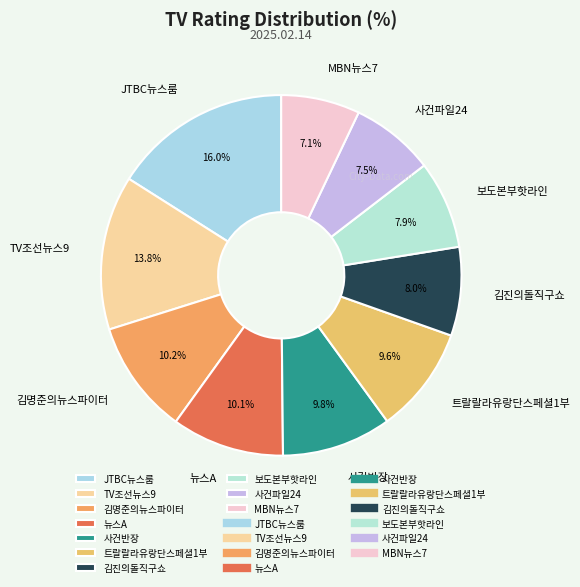

How many segments does this pie chart have?

10